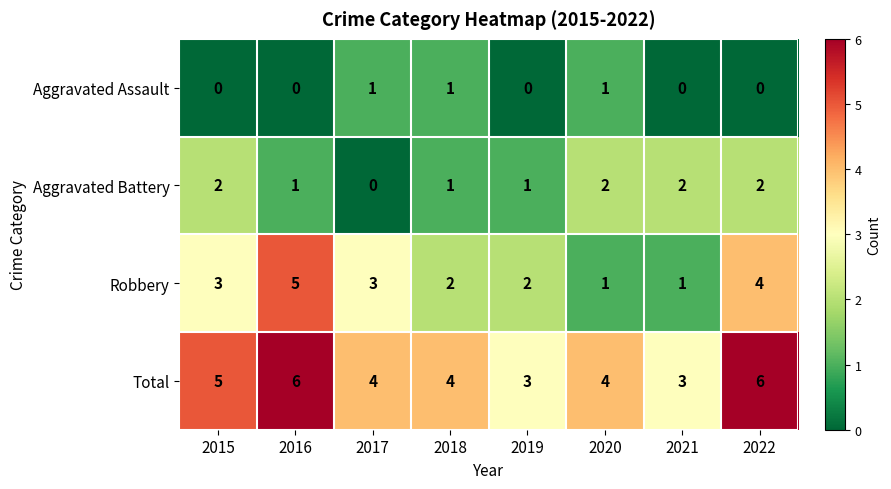

Which series has the largest total across all categories?

Total